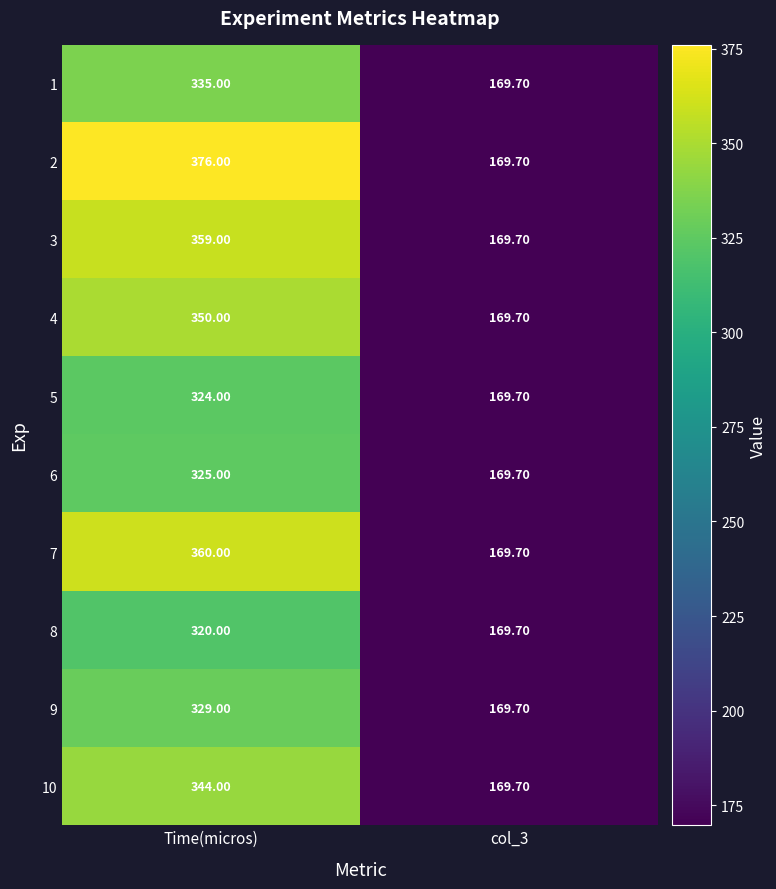

Which category has the highest value across all series?

Time(micros)